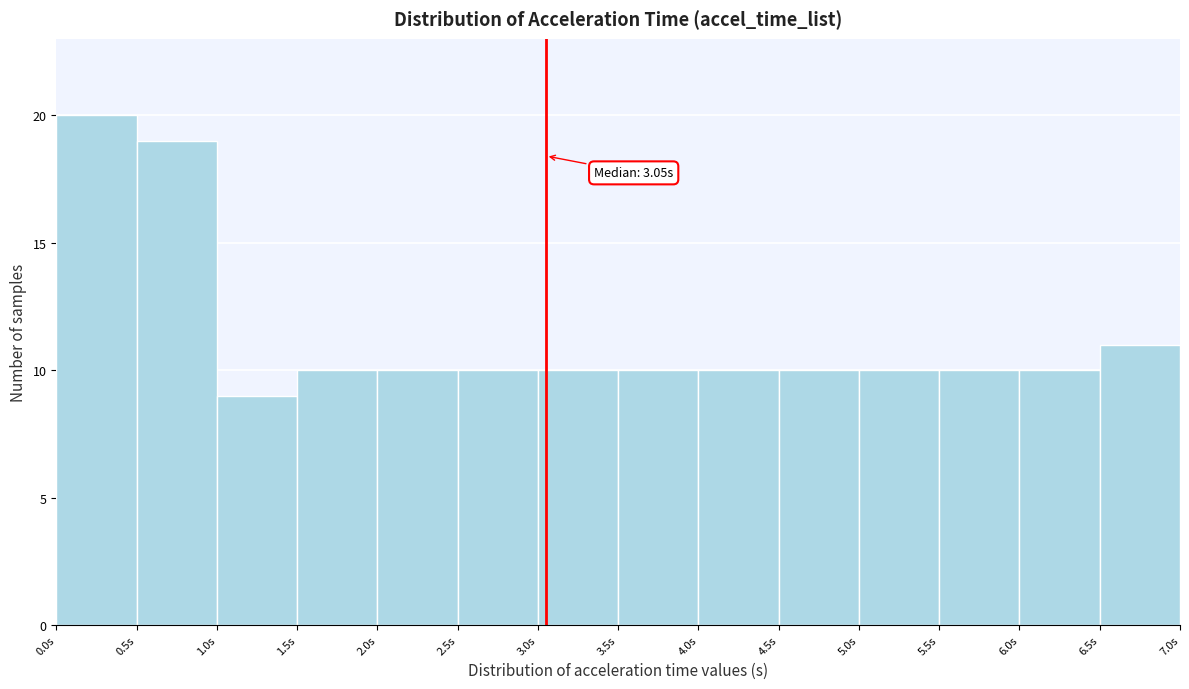

Which range on the x-axis has the tallest bar?

0.0 to 0.5